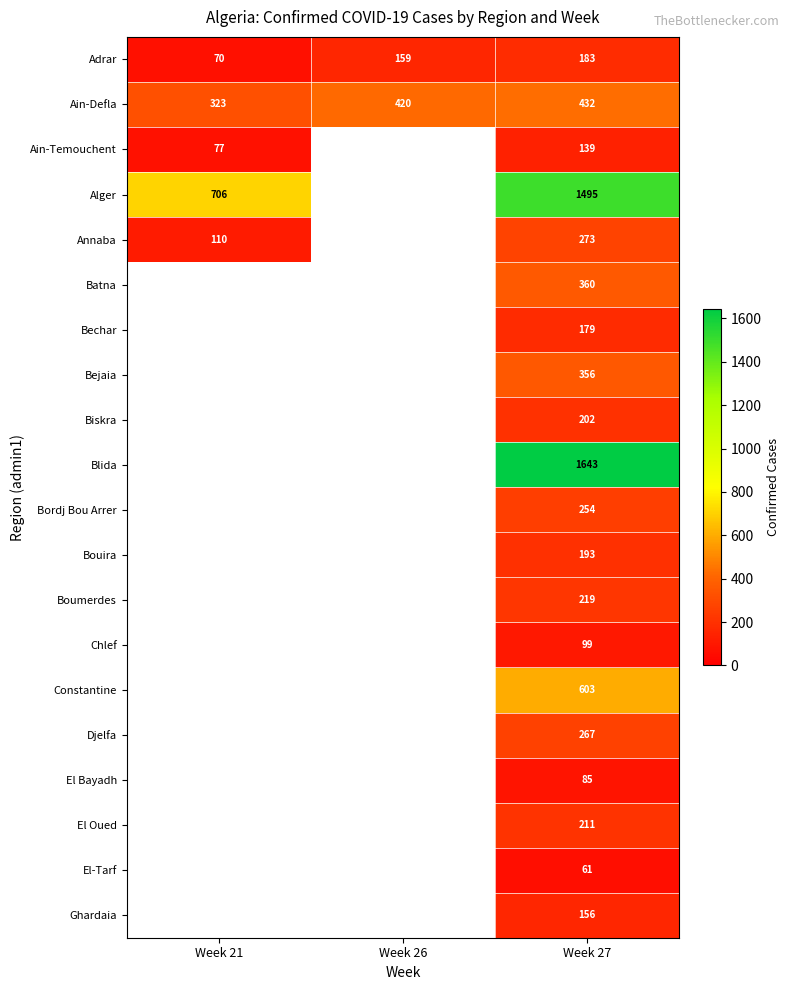

Between Week 21 and Week 27, which is larger?

Week 27